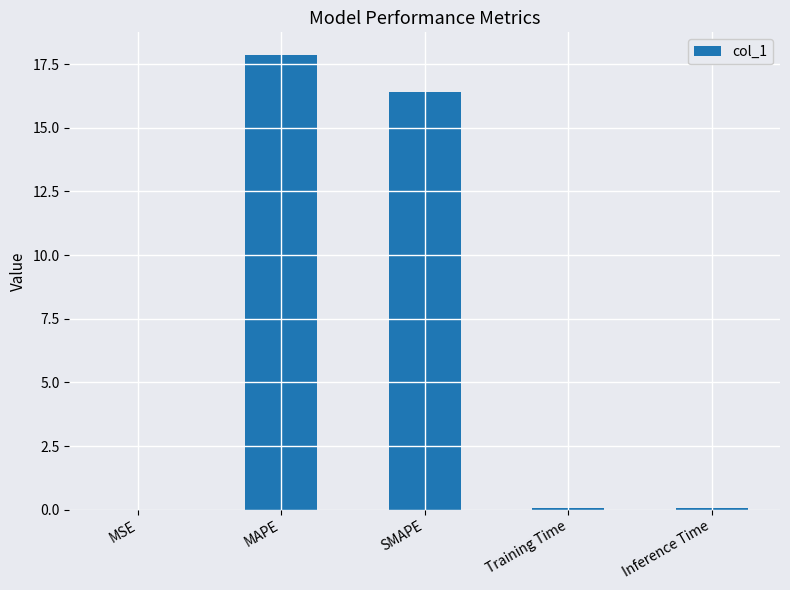

How many distinct data groups are displayed?

1